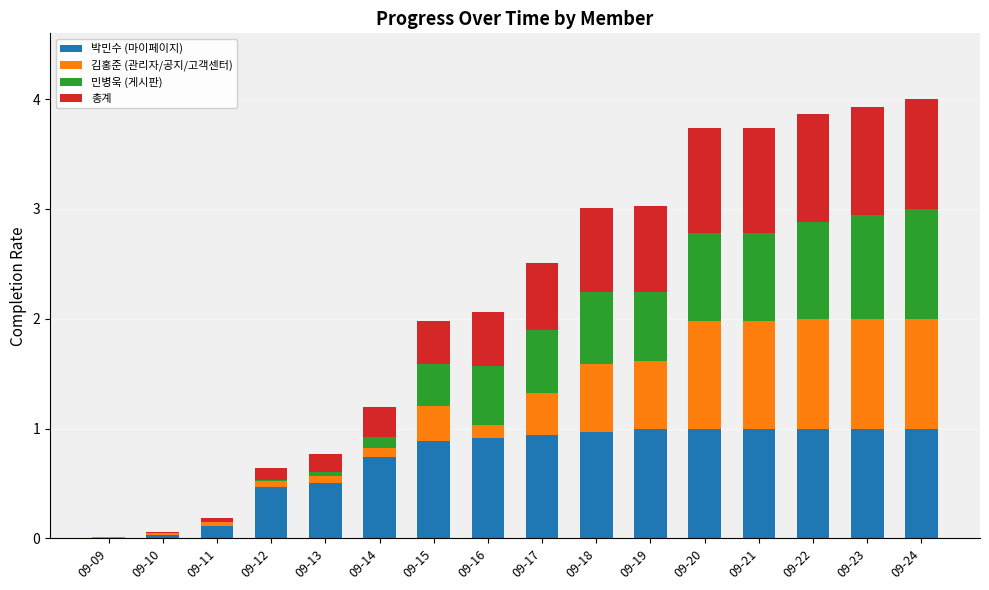

Is it true that 박민수 (마이페이지) equals 1.0 at 09-19?

True